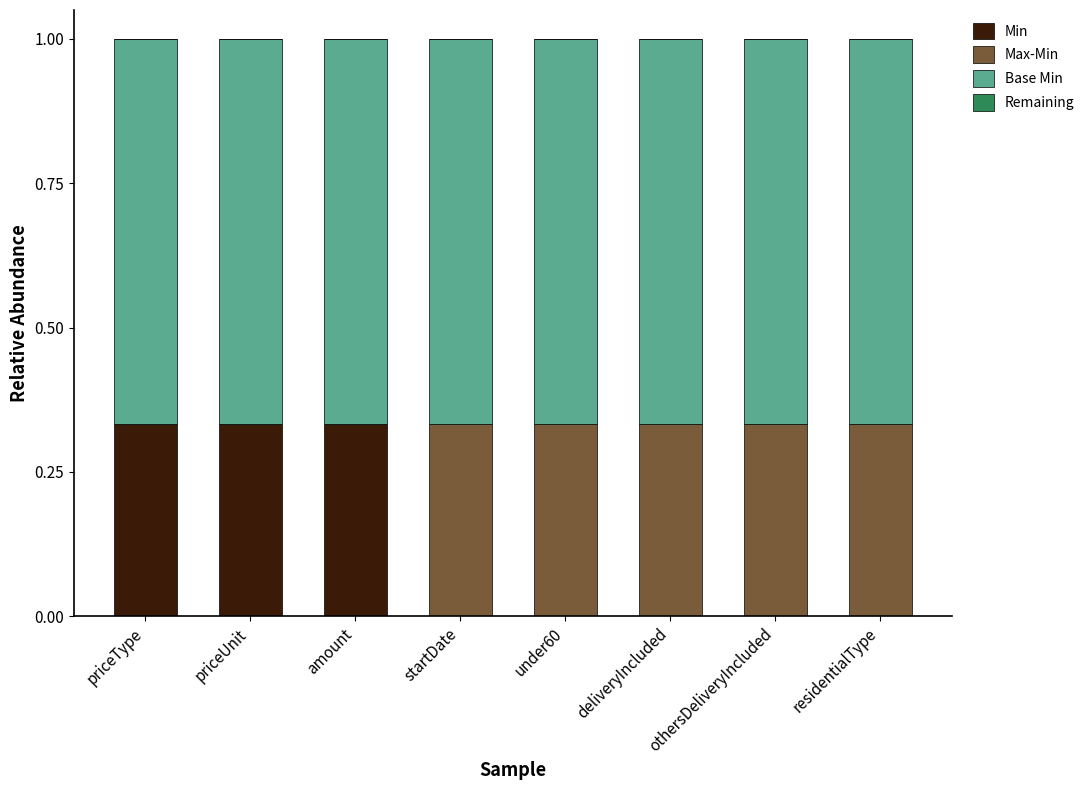

Are the bars grouped side by side (vs. stacked)?

No